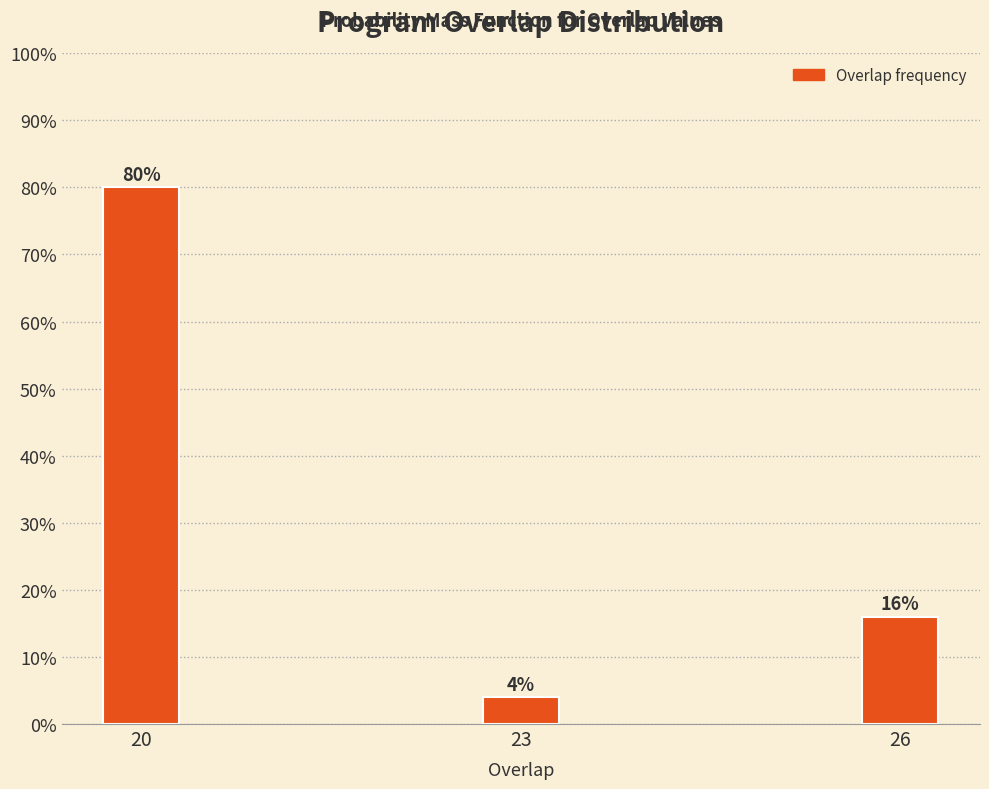

Reading left to right, transcribe all the data shown in this chart.

80	4	16